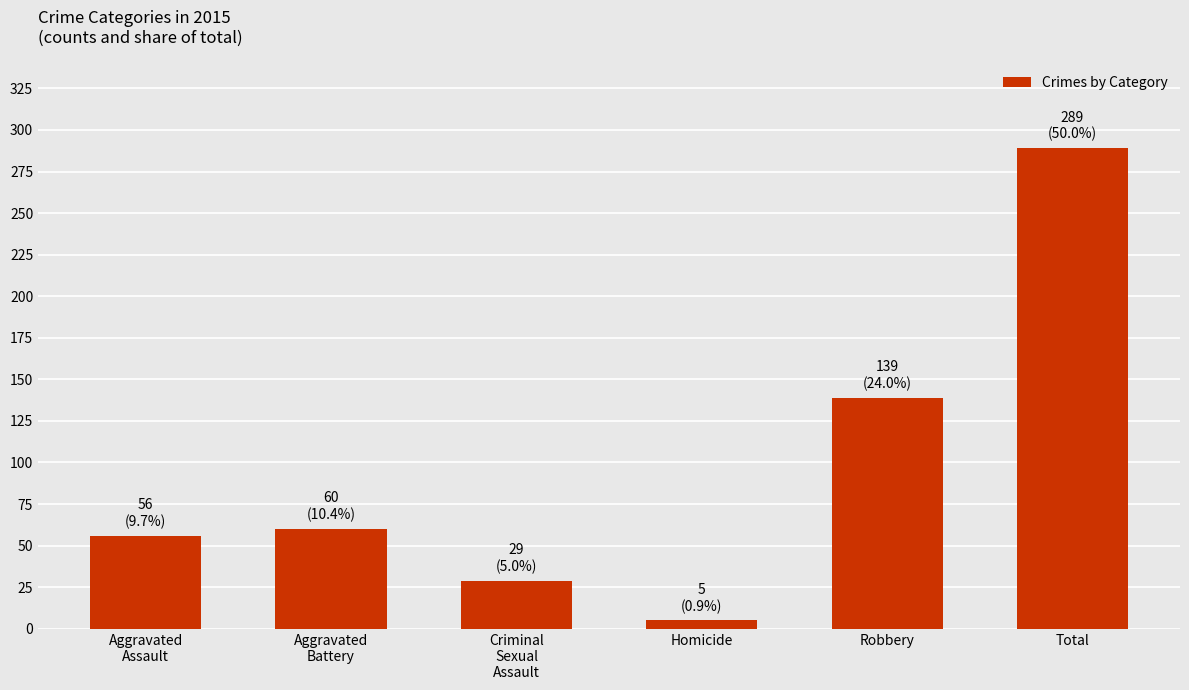

The chart shows a value of 139 at Robbery. True or false?

True